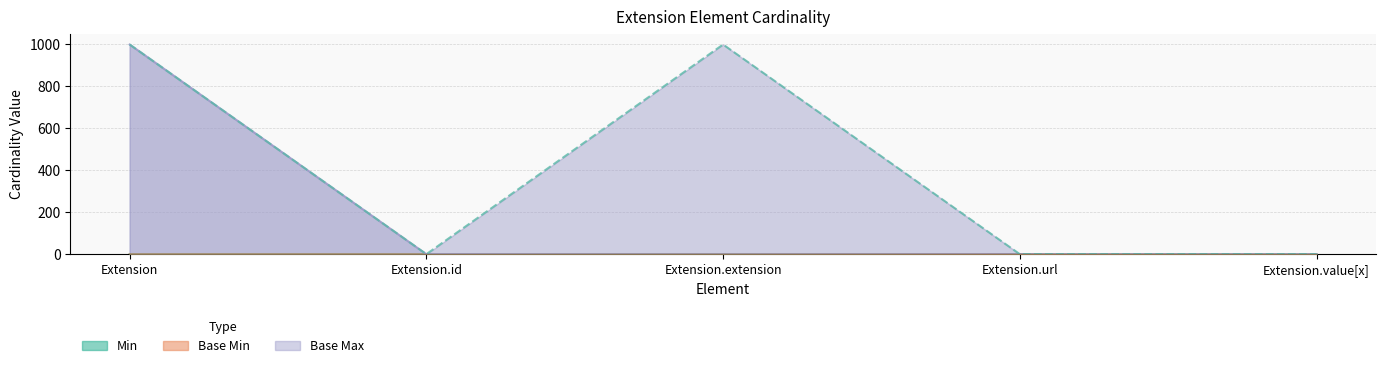

Which has a higher value, Extension.url or Extension?

Extension